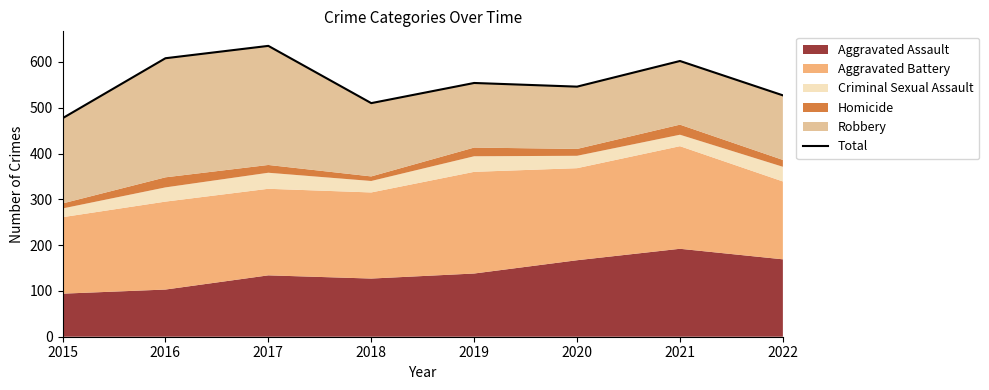

What is the sum of the values at 2022 and 2019?

1081